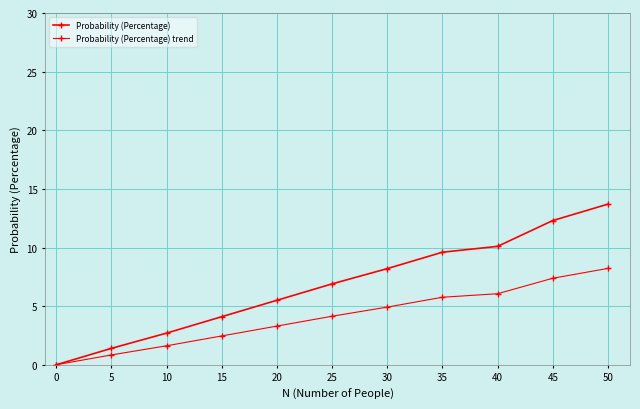

Does the chart have visible grid lines?

Yes